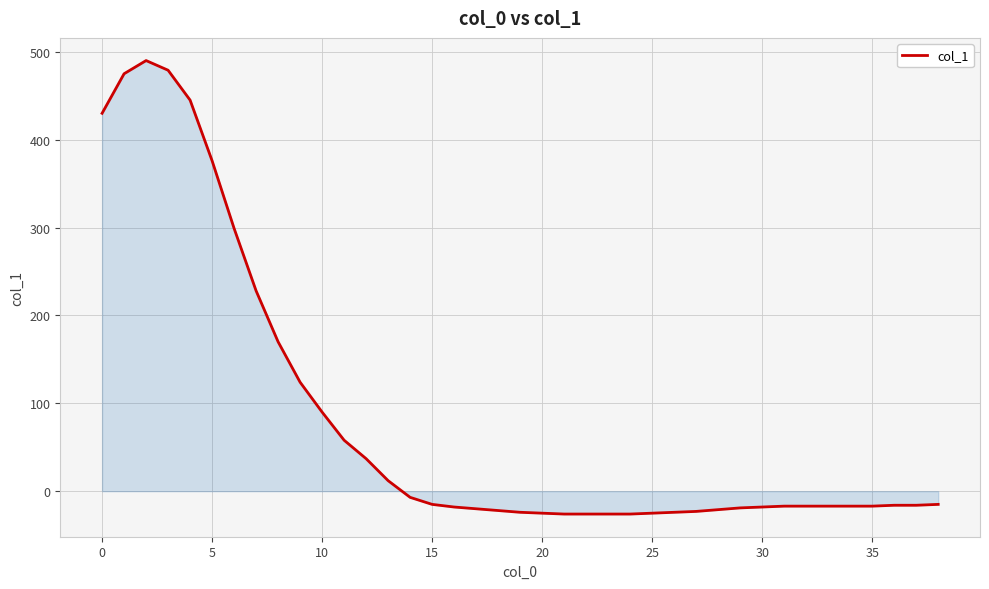

What is the minimum value shown in the chart?

-26